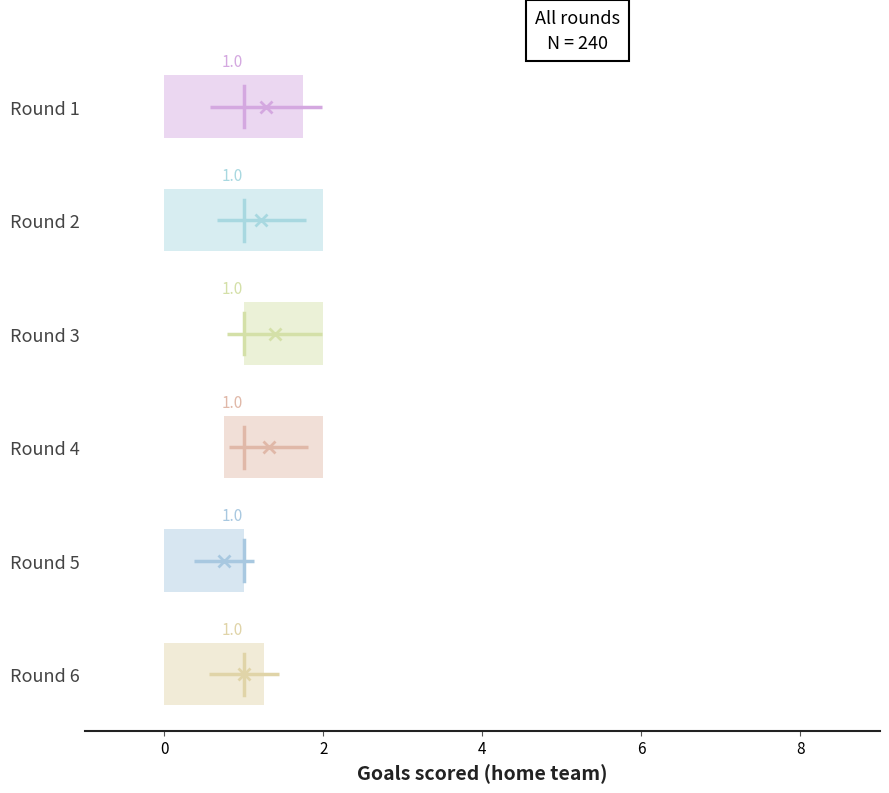

Comparing the boxes themselves (not the whiskers), which one is the widest?

Round 2